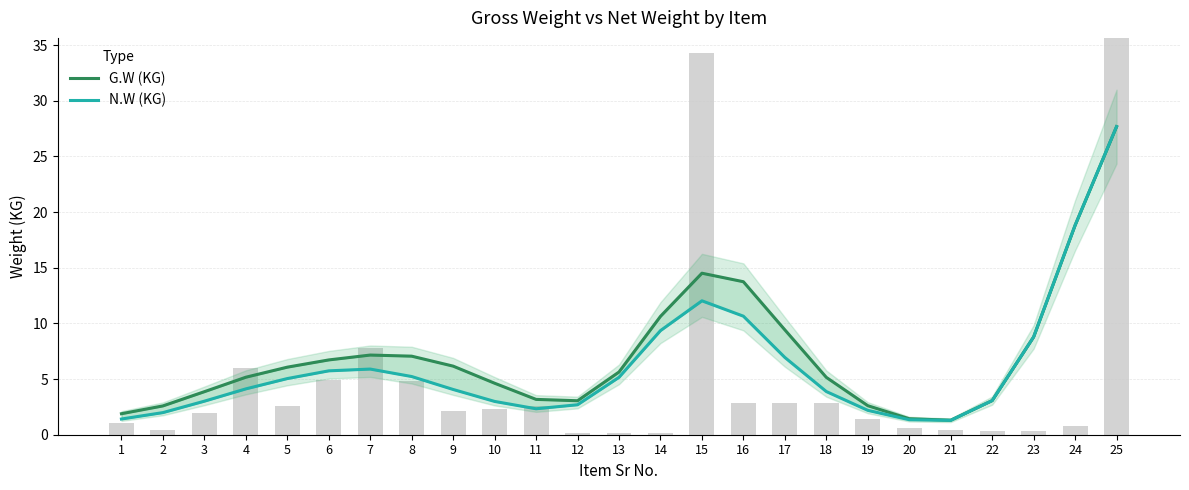

What is the smallest value displayed?

1.3